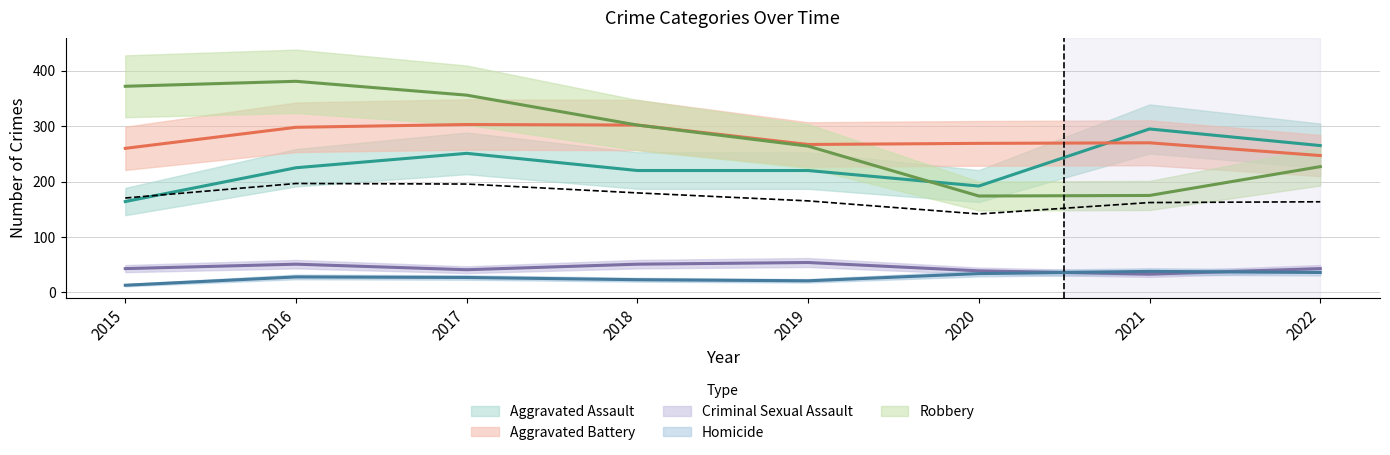

The value of Homicide at 2017 is 13. True or false?

False